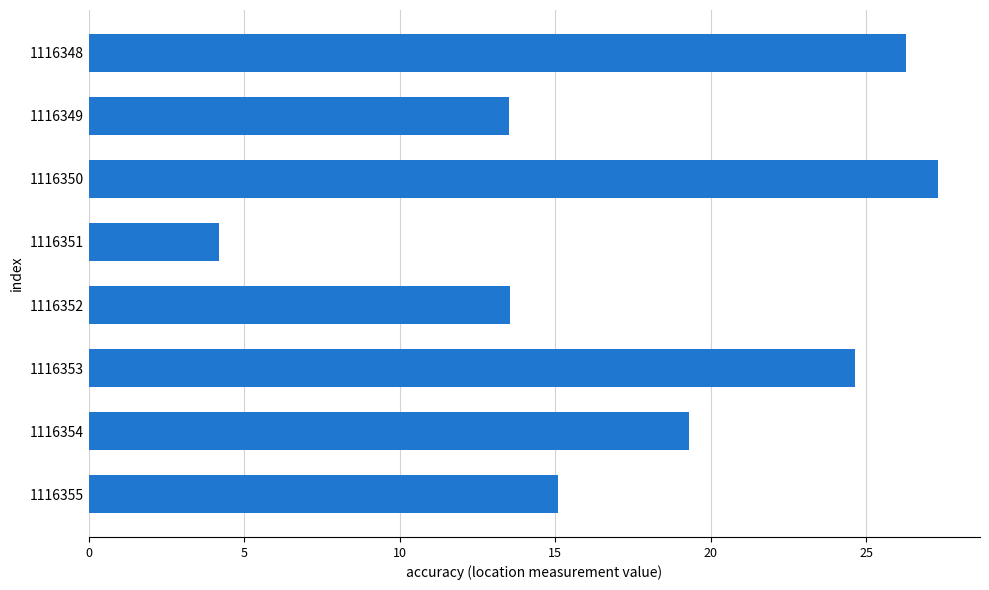

What is the difference between the second highest and second lowest values?

12.7